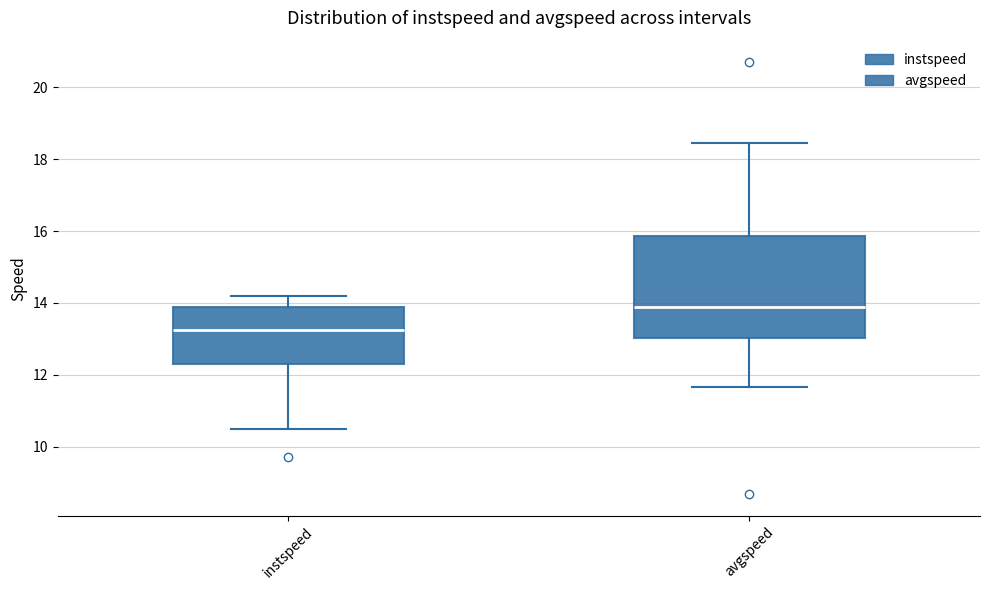

Which box's median line is the highest?

avgspeed